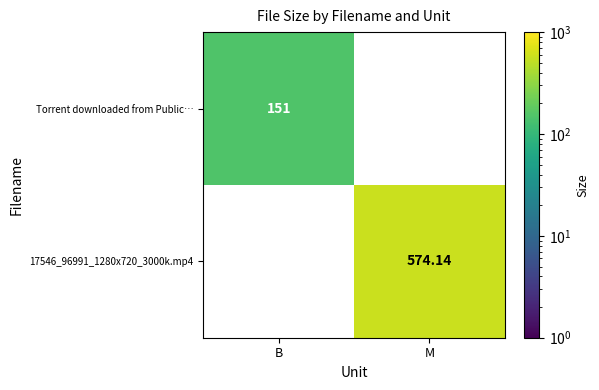

At which category does the chart reach its minimum across all series?

B